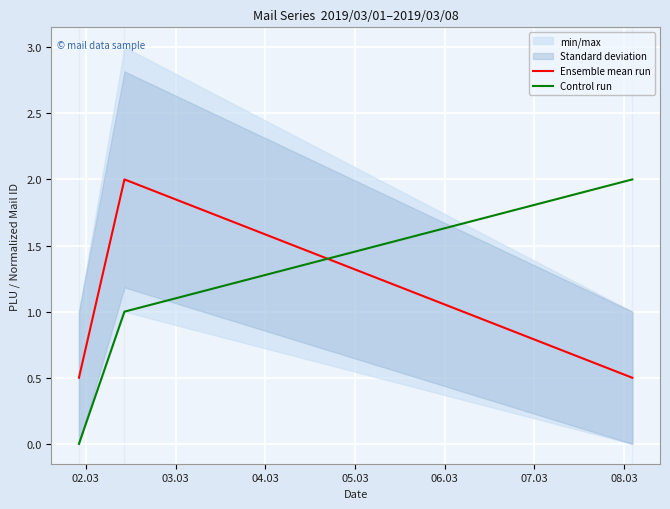

At 03.03, list the series in order from largest to smallest.

Ensemble mean run, Control run